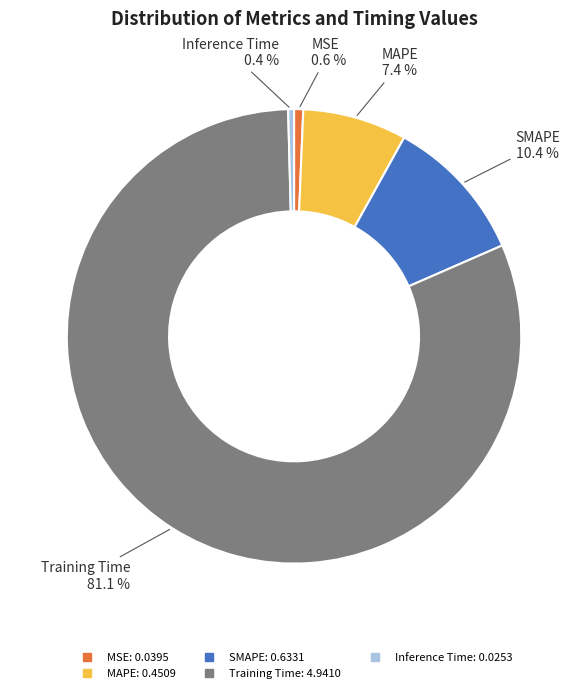

The MAPE slice represents 1% of the pie. True or false?

False